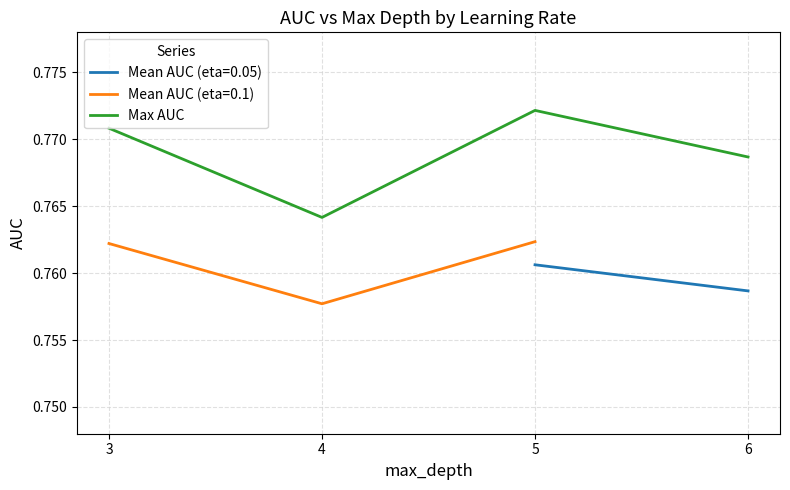

Which category has the highest value across all series?

5